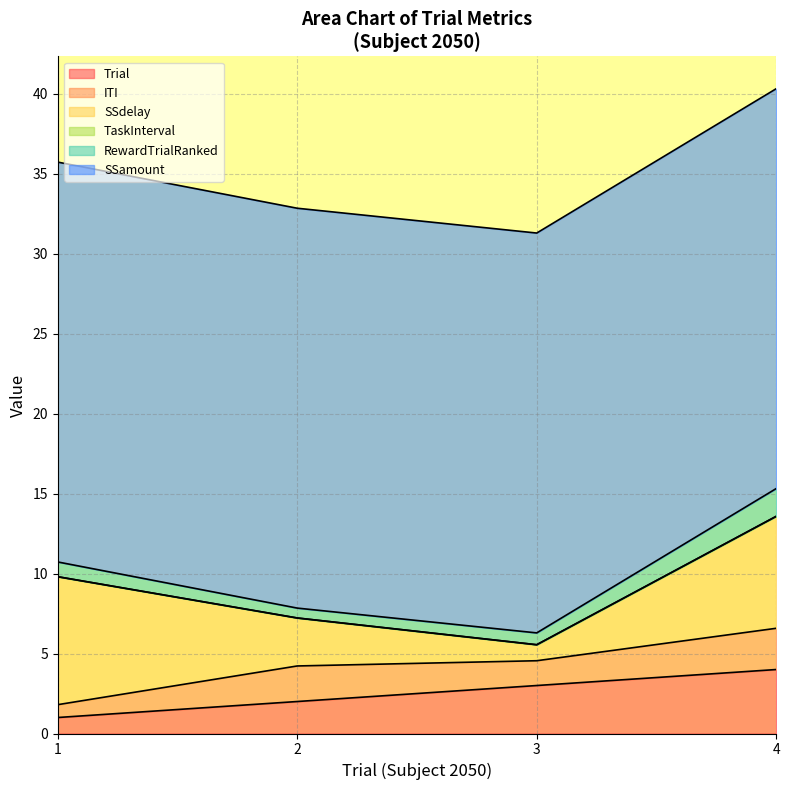

What is the difference between the Trial values at 1 and 4?

3.0